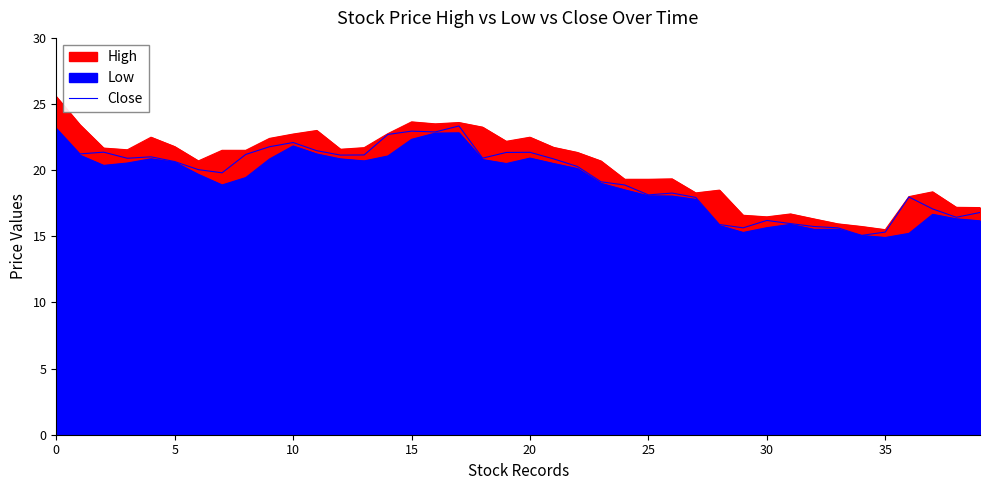

Does the chart have visible grid lines?

No